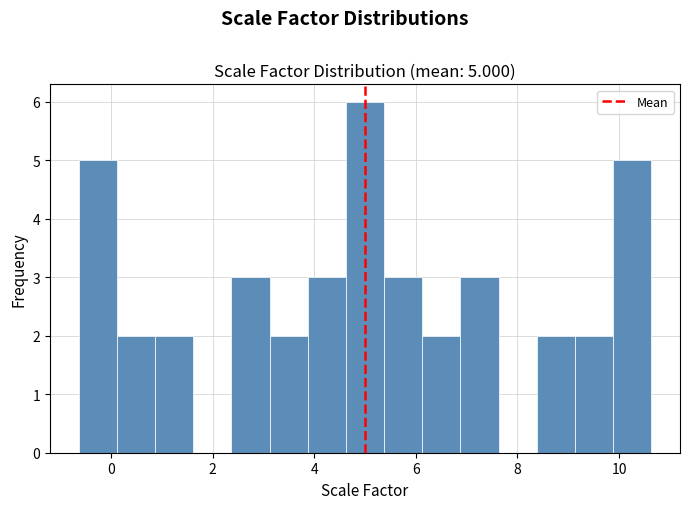

Read against the x-axis, roughly where is the centre of the tallest bar?

5.0